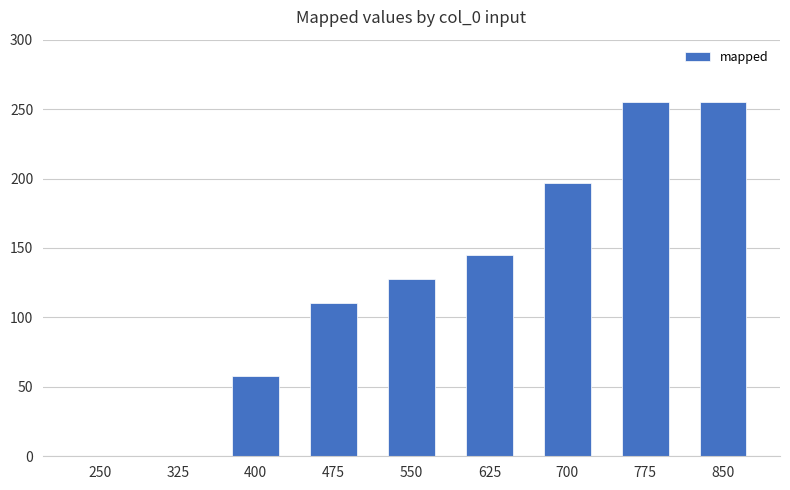

What is the sum of all values?

1147.5